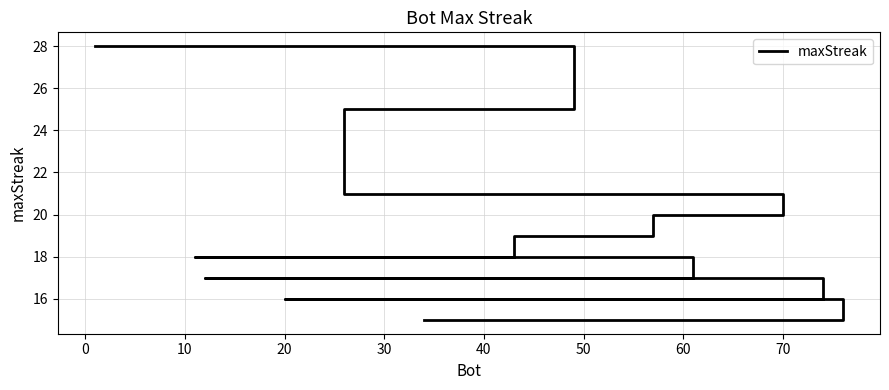

Count the number of values greater than 17.

7